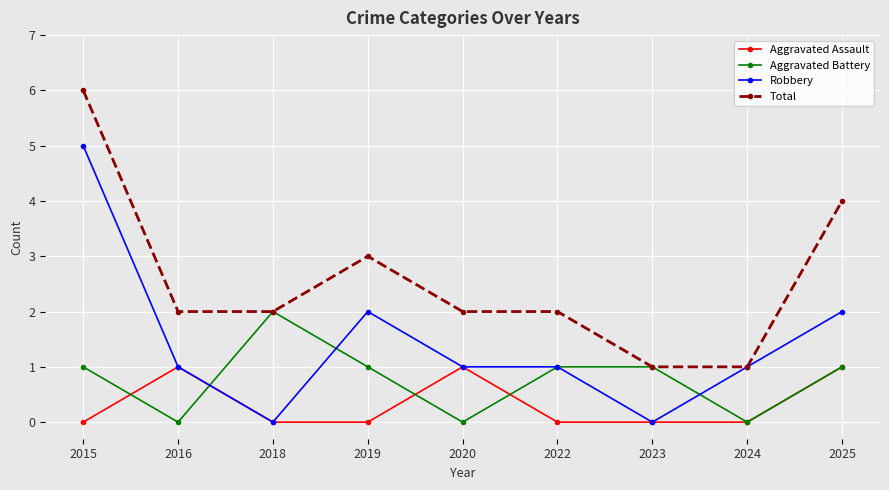

The value of Total at 2019 is 2. True or false?

False